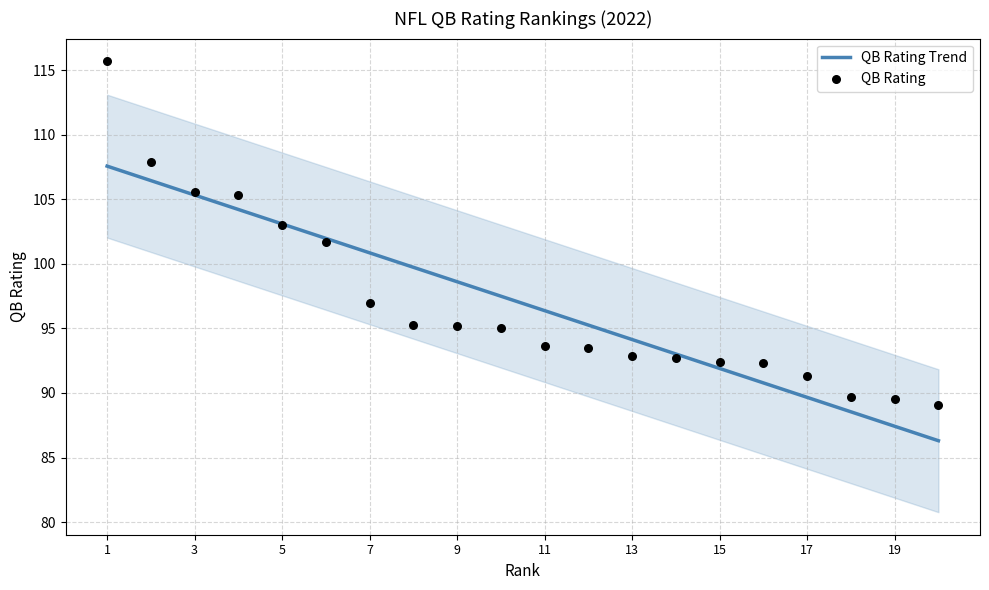

Which series has the widest spread of Y values?

QB Rating